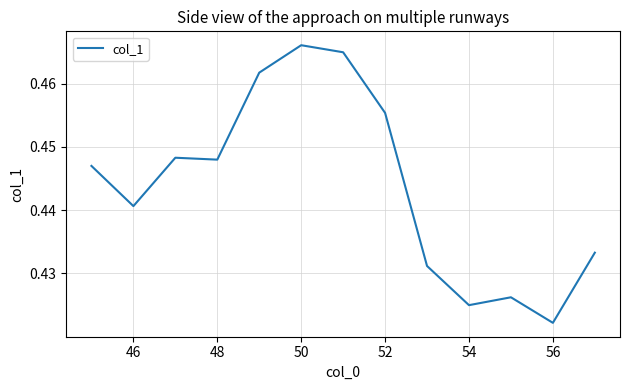

True or false: the data shows 0.2 at 46.

False